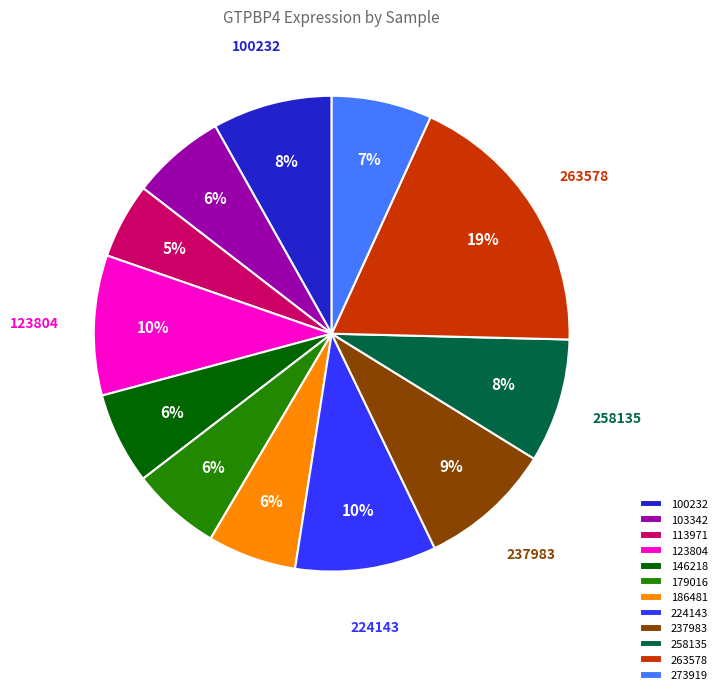

Approximately how many times larger is the value at 237983 compared to 273919?

1.3